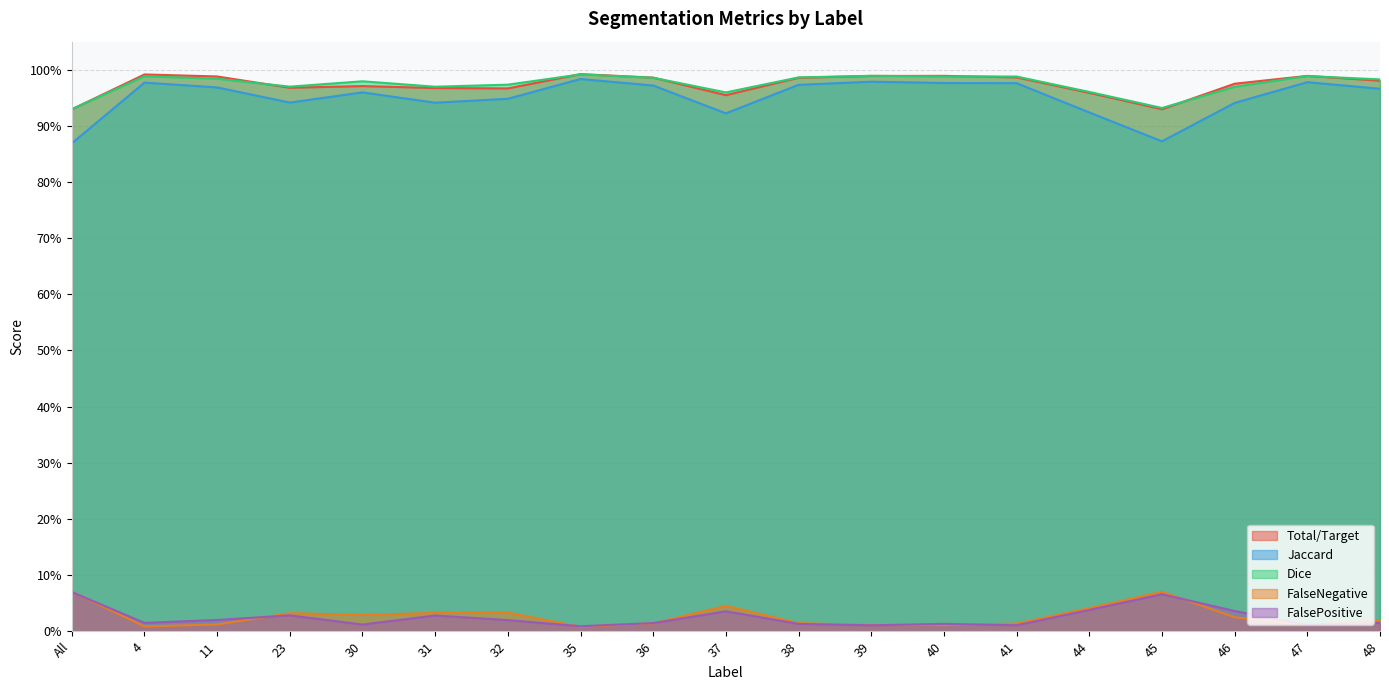

What is the total value across all series at 46?

2.9